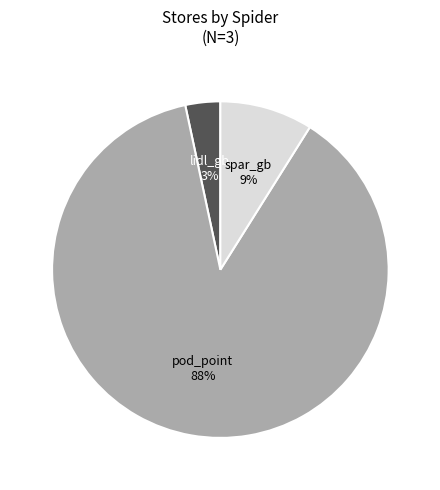

How many slices are in this pie chart?

3